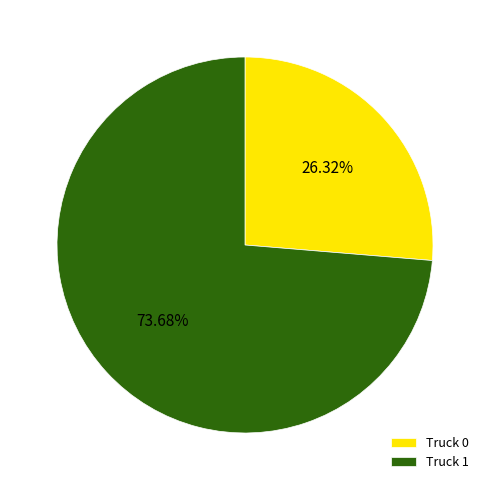

Which slice is the largest?

Truck 1